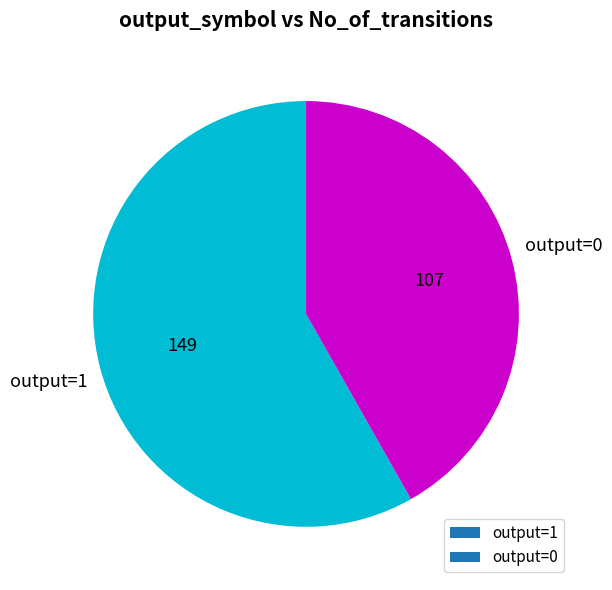

Count the number of slices in the pie.

2